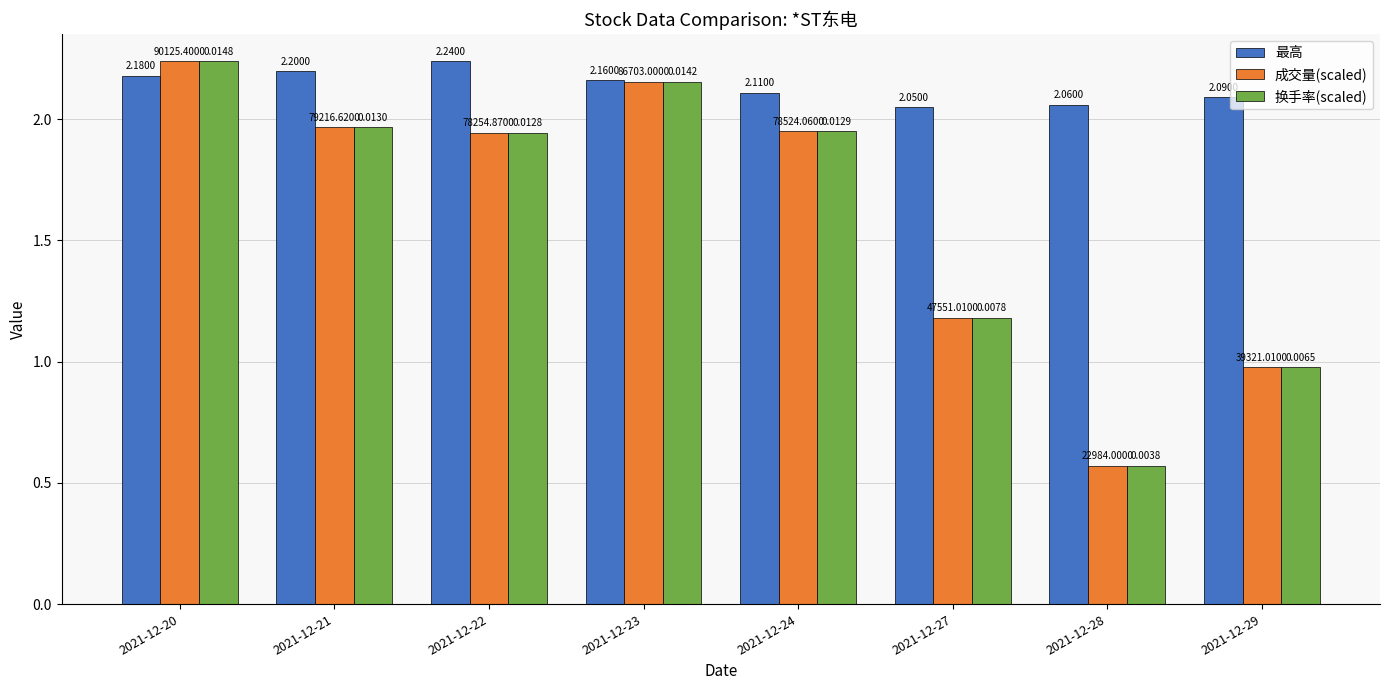

Reading left to right, what are all the values shown in this chart?

最高: 2.2	2.2	2.2	2.2	2.1	2.0	2.1	2.1
成交量(scaled): 2.2	2.0	1.9	2.2	2.0	1.2	0.6	1.0
换手率(scaled): 2.2	2.0	1.9	2.2	2.0	1.2	0.6	1.0